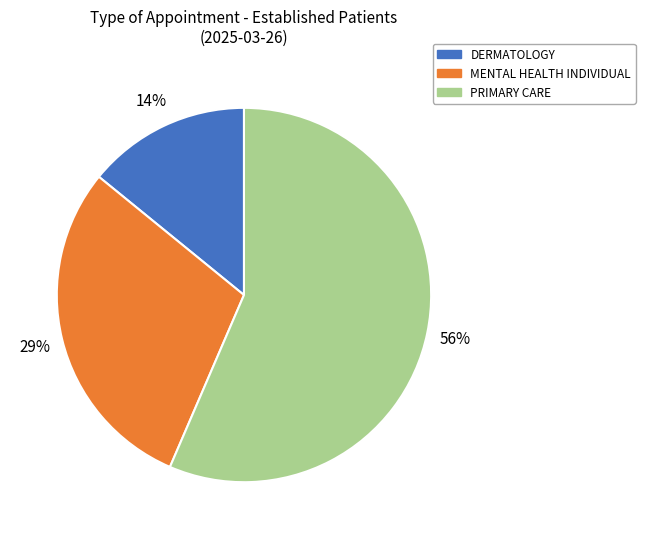

To the nearest percent, what is the difference between the PRIMARY CARE and DERMATOLOGY slice percentages?

42%